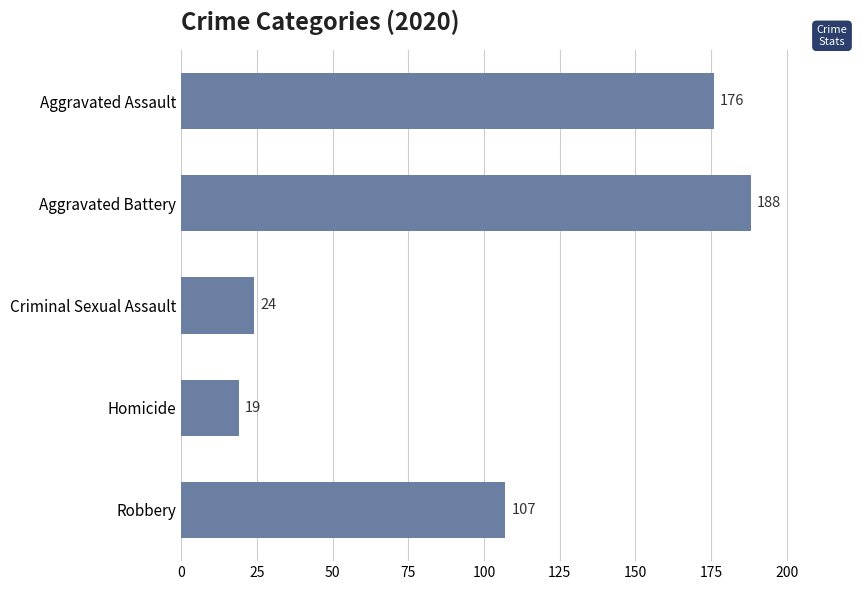

What is the change in value from Aggravated Assault to Robbery?

-69